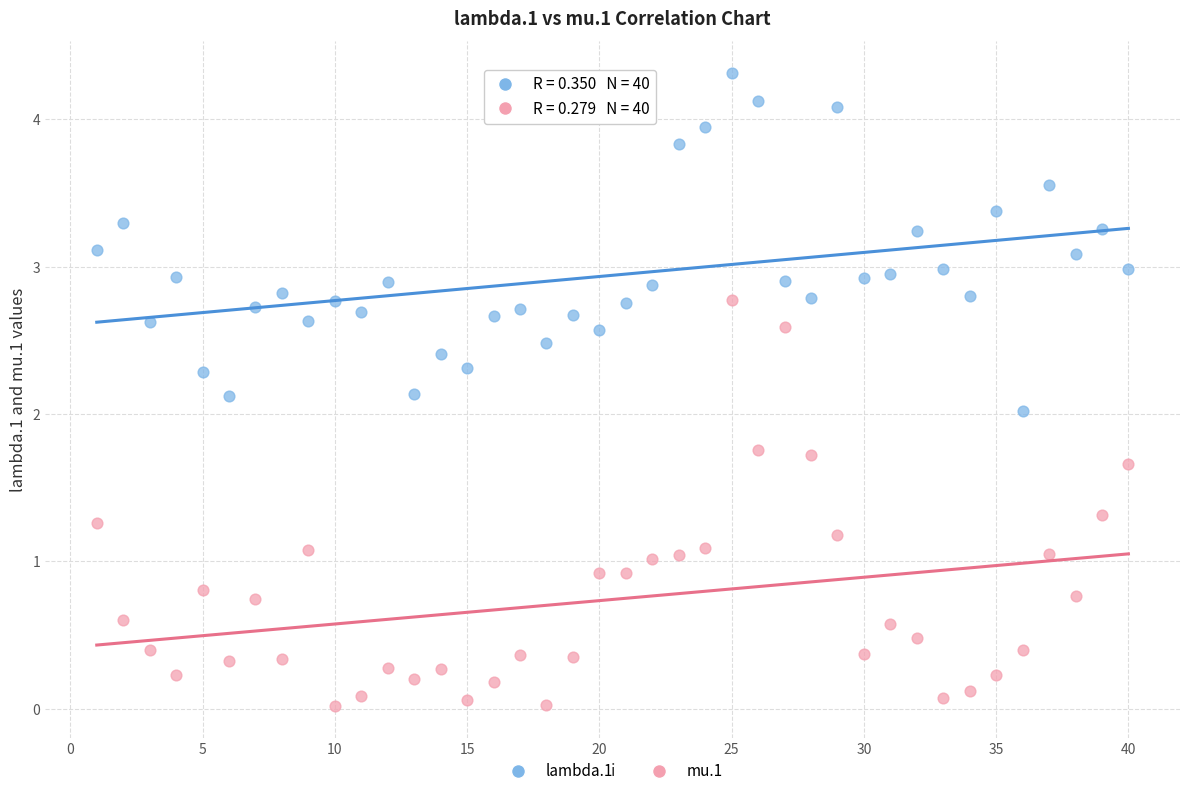

Across all data points, what is the range of Y values (max minus min)?

4.3